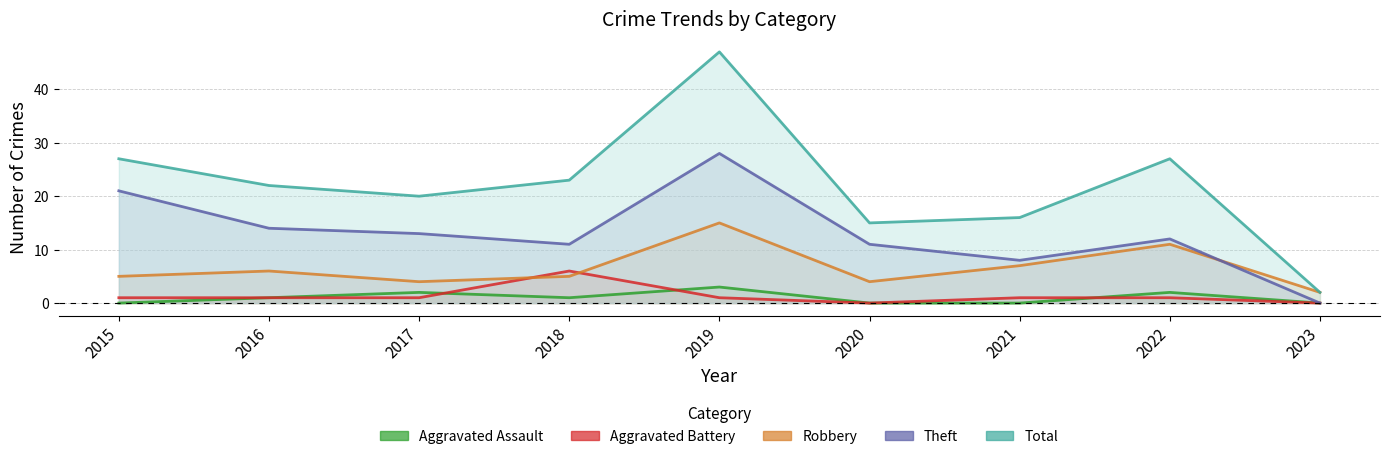

Where is the first local minimum for Total?

2017